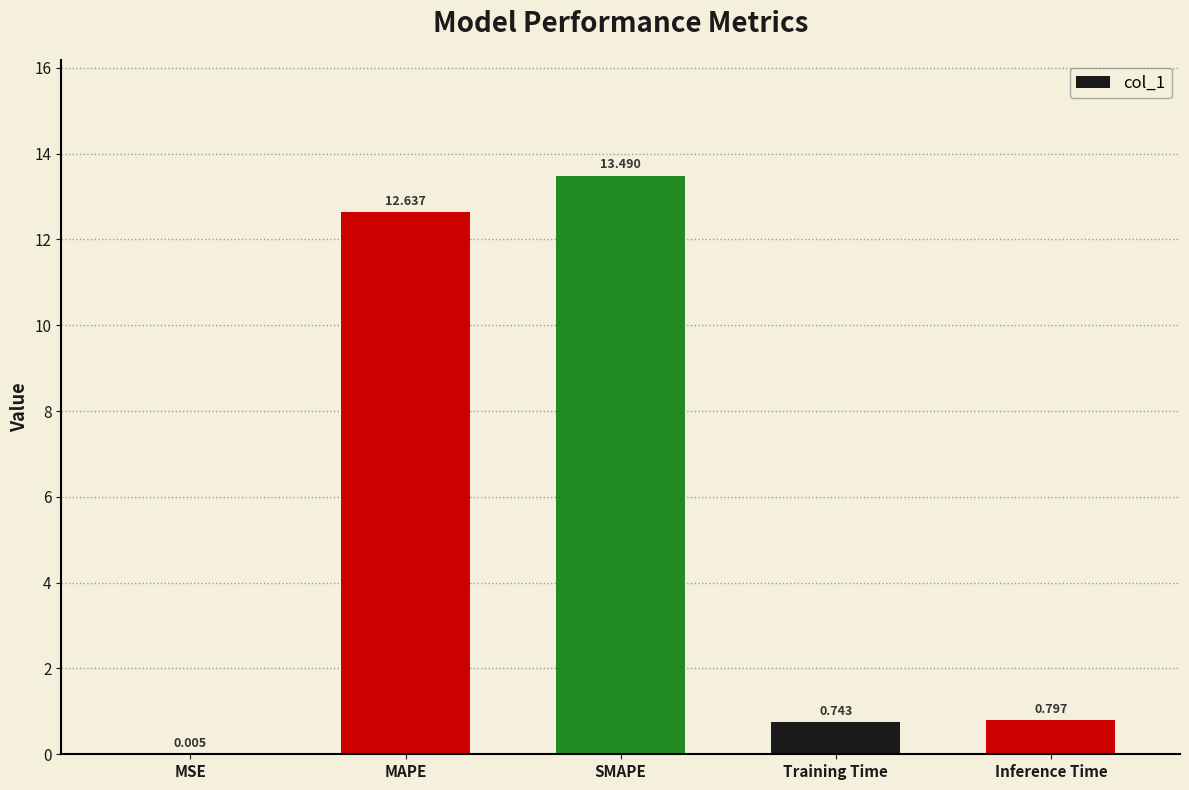

Between Inference Time and MAPE, which is larger?

MAPE